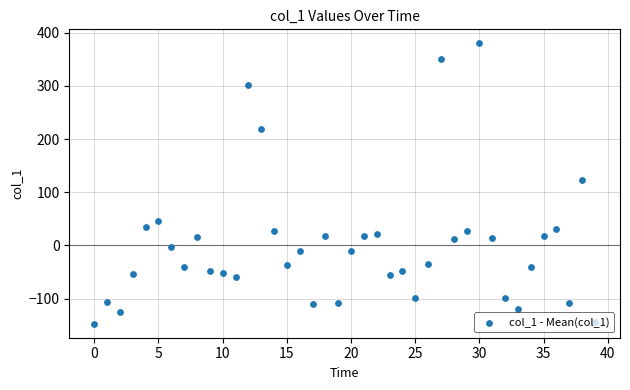

Between 13 and 26, which is larger?

13